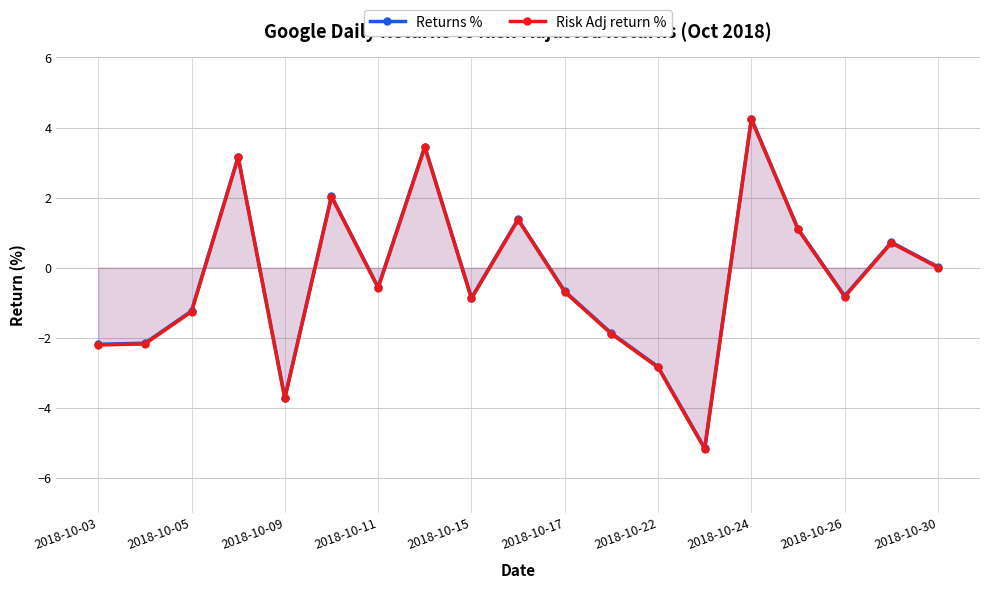

How many positive values does the Returns % series have?

8